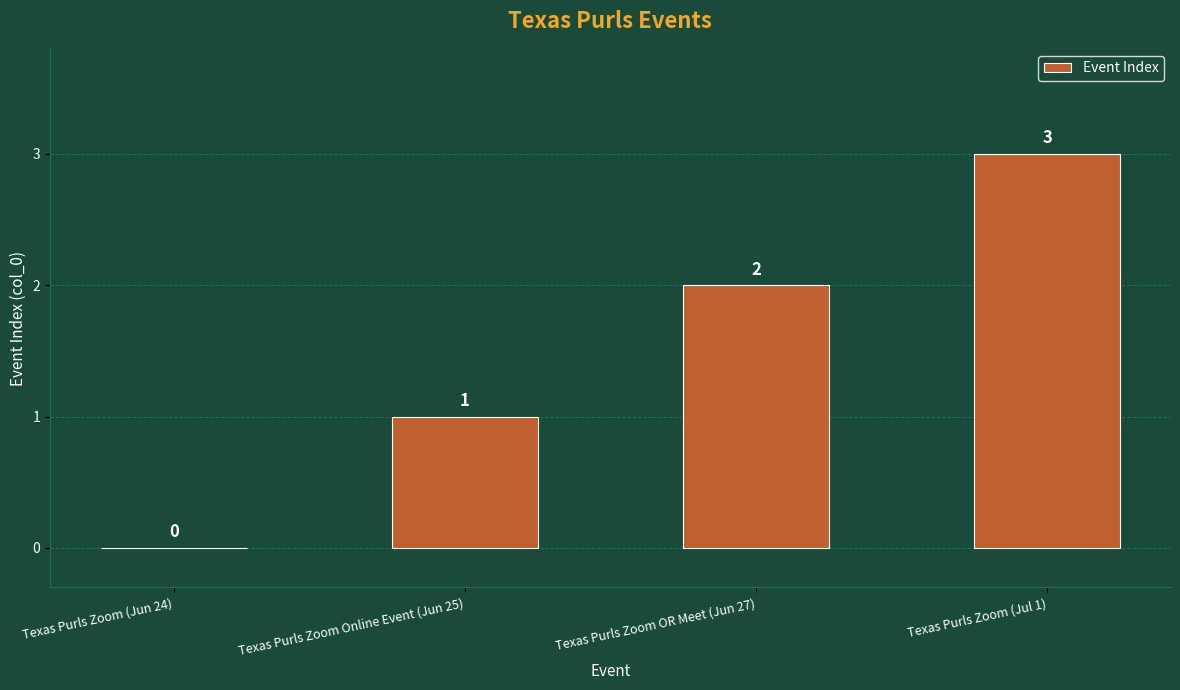

What is the sum of the values at Texas Purls Zoom (Jul 1) and Texas Purls Zoom Online Event (Jun 25)?

4